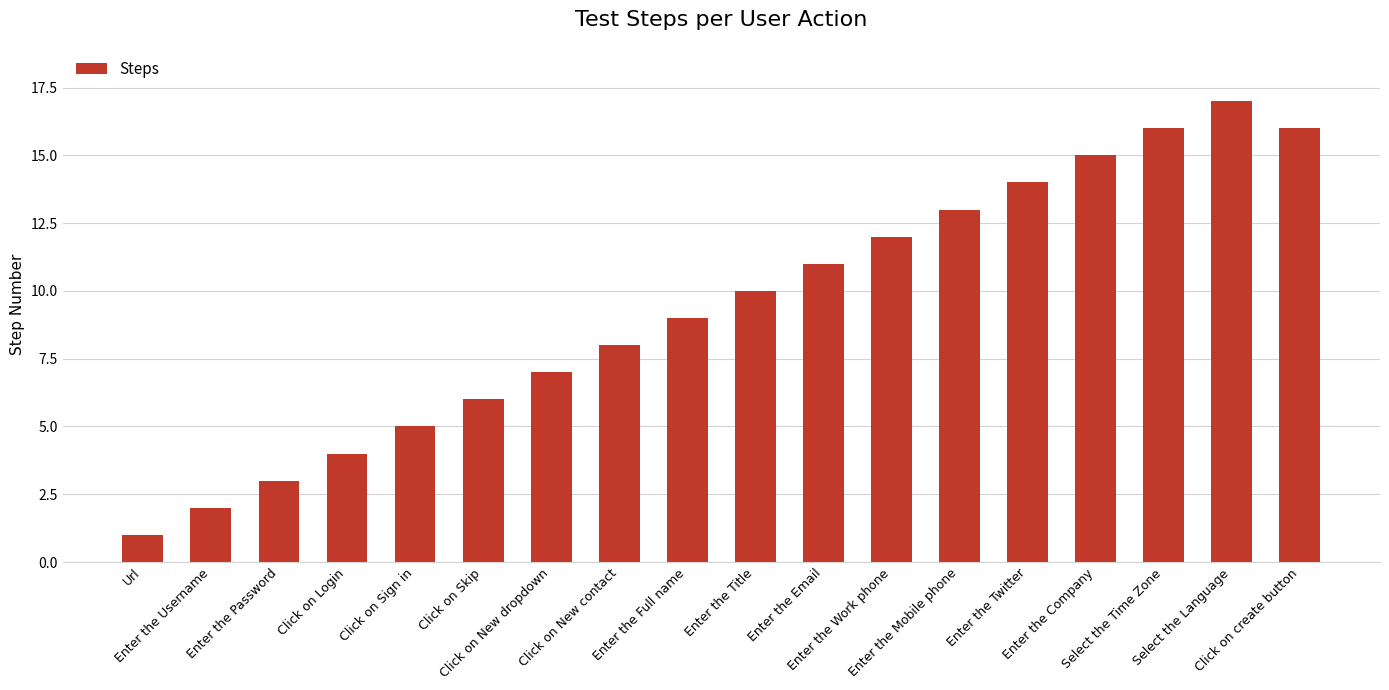

How many values are below 10?

9